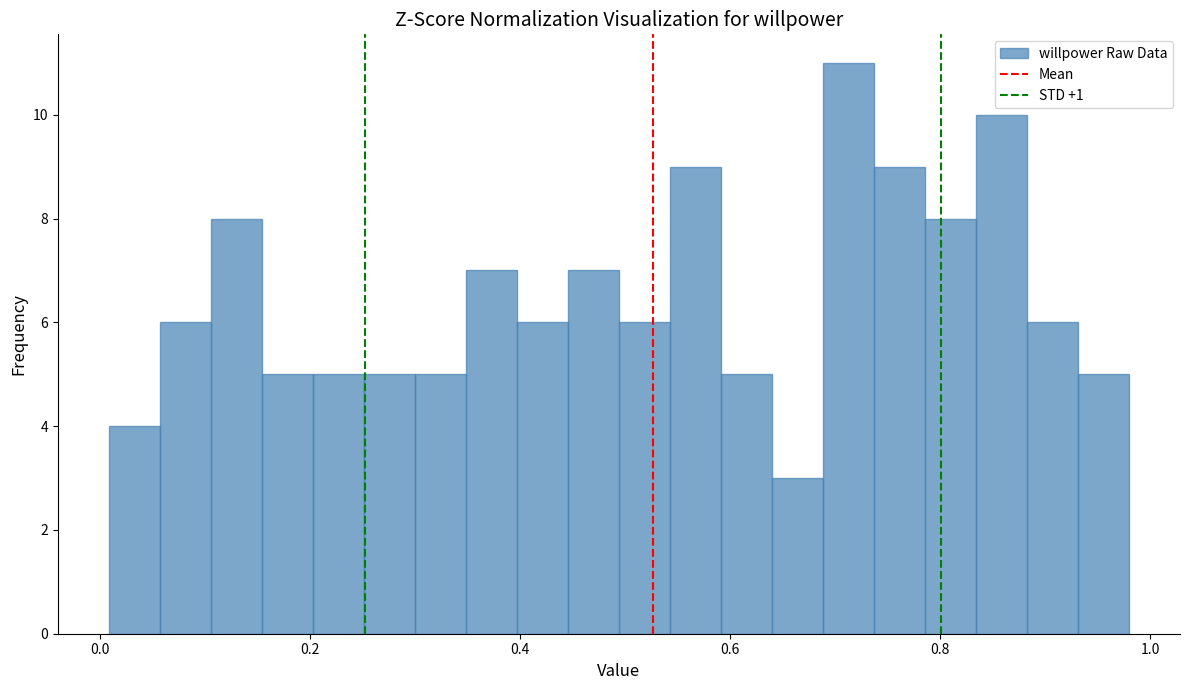

Around what value on the x-axis is the tallest bar? Give the approximate position of its centre, as read against the axis.

0.72